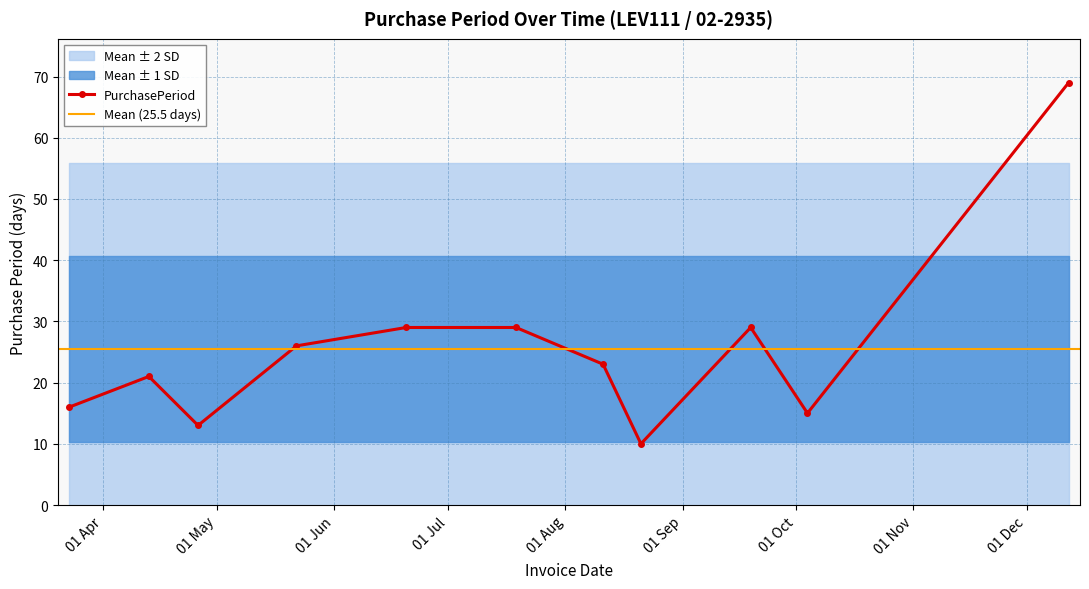

What position from the right is 2017-03-23?

11